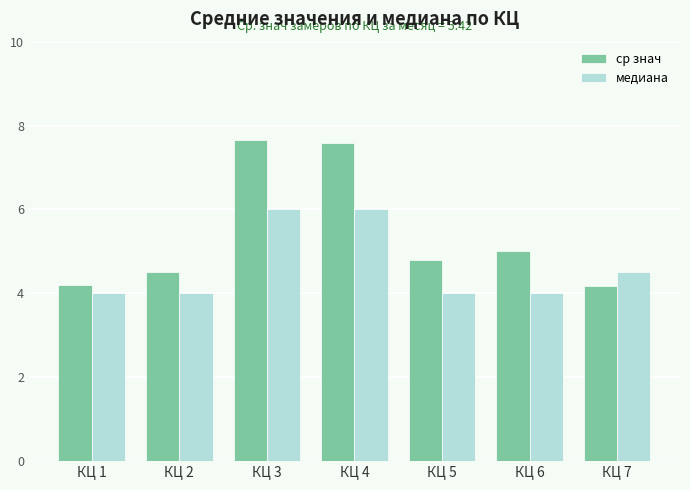

How many bars are there in total?

14